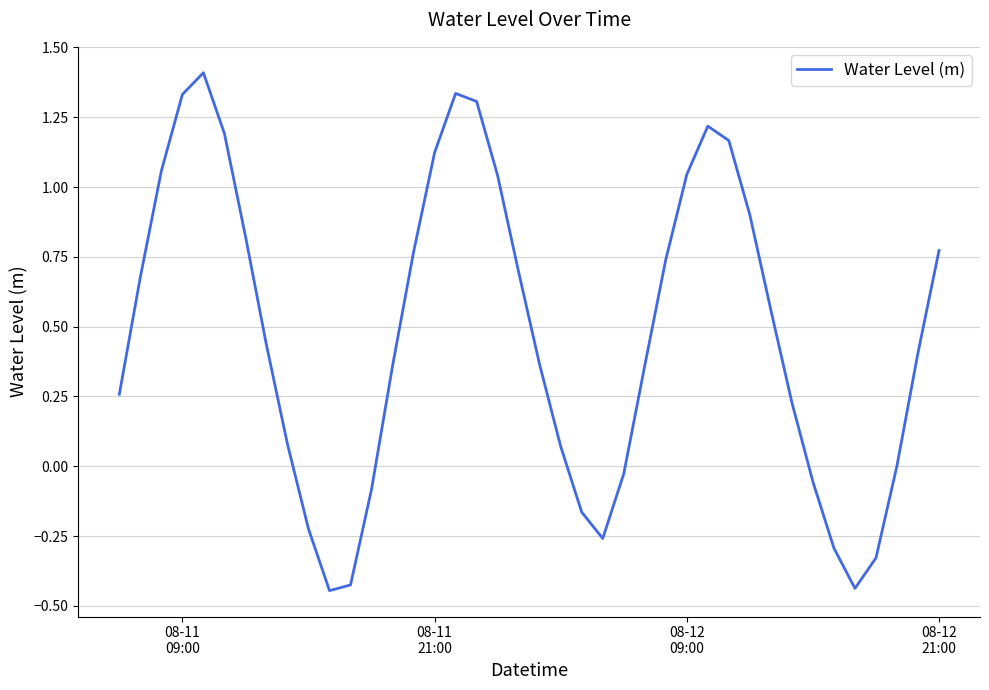

What is the maximum value shown in the chart?

1.4